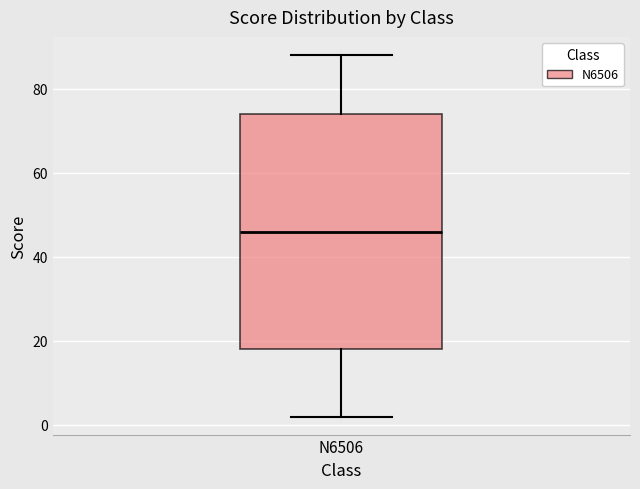

Where does the median line of the box for N6506 sit on the y-axis? The values are not printed on the chart, so give them approximately, as read against the axis.

46